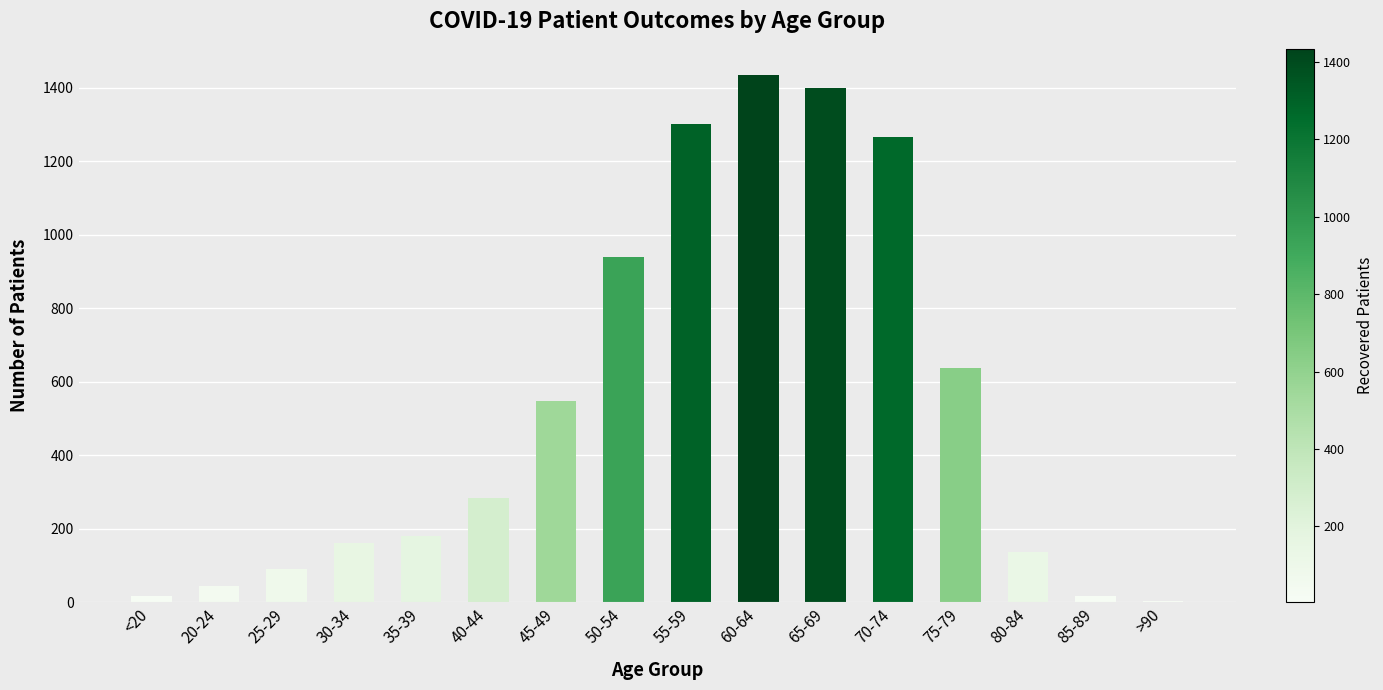

Between 45-49 and 60-64, which is larger?

60-64